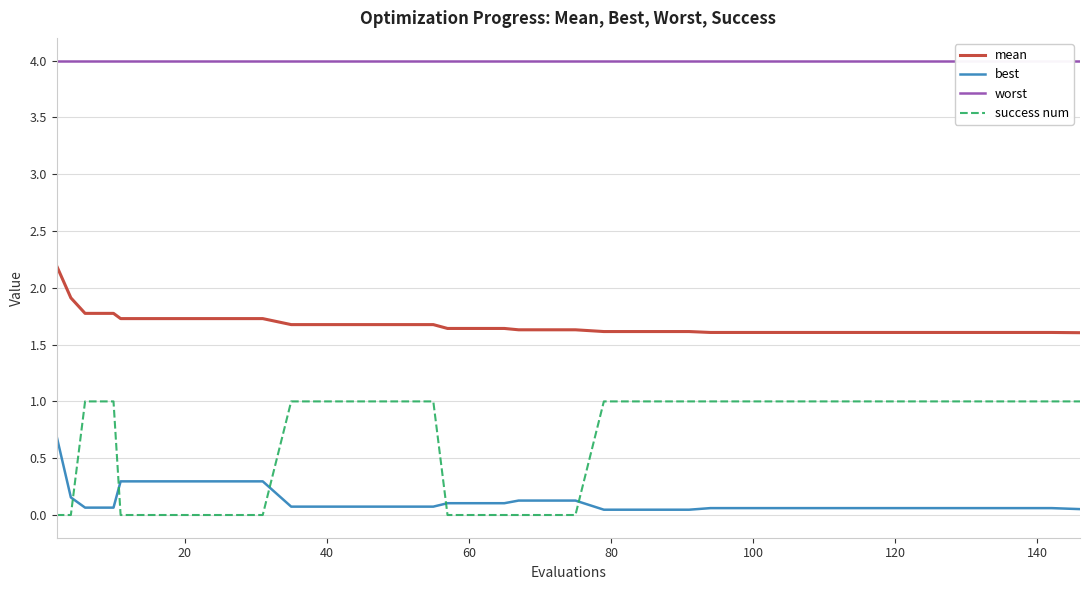

True or false: success num and worst cross at least once.

False